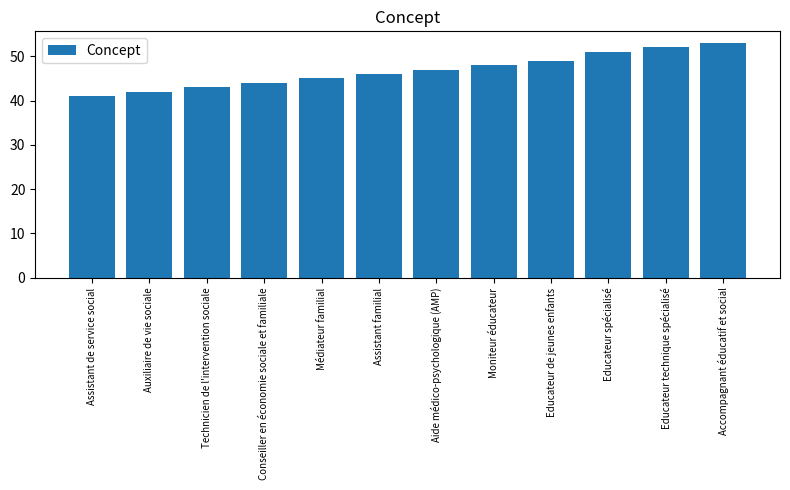

How many series are shown in this chart?

1